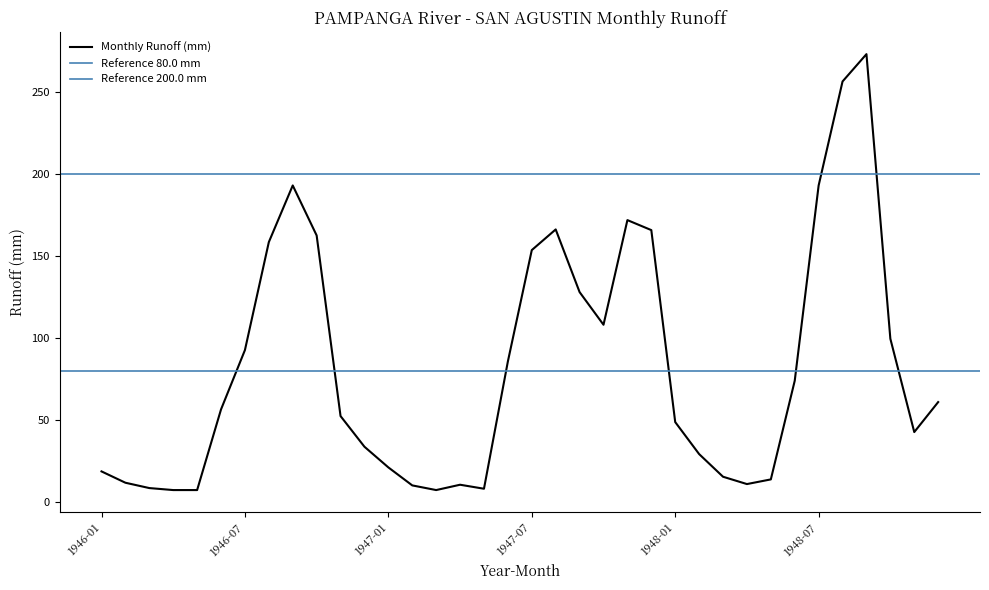

How many points are higher than both their immediate neighbors (excluding endpoints)?

5